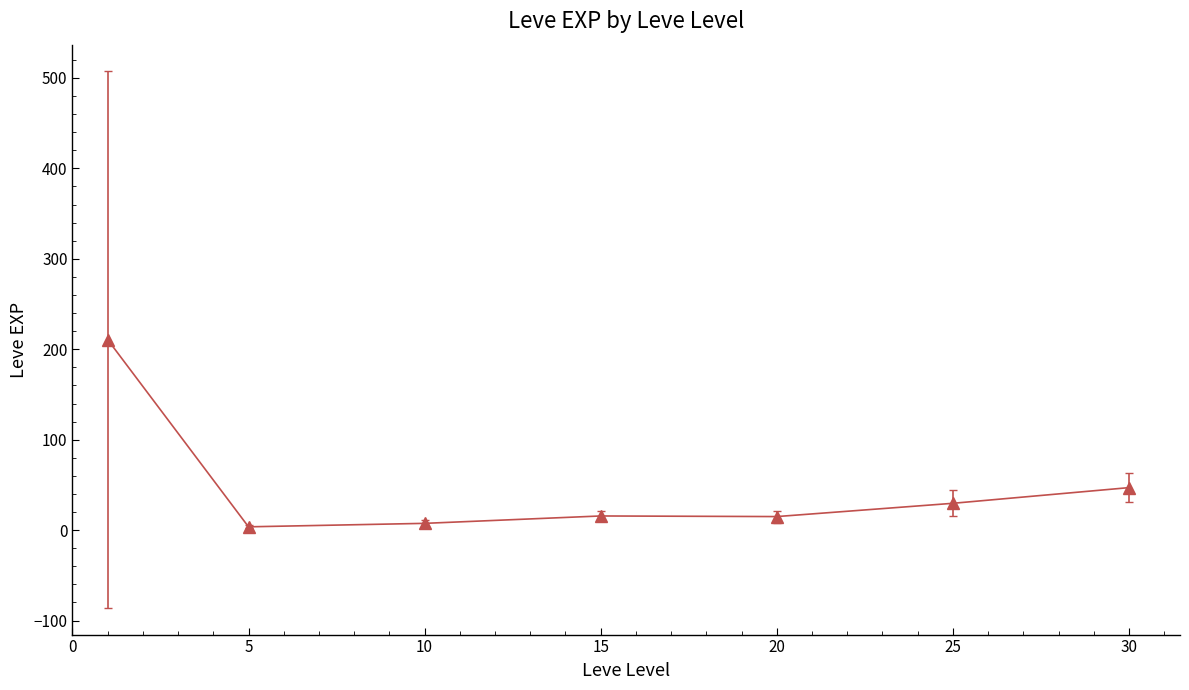

What is the difference between the maximum and minimum values?

207.0